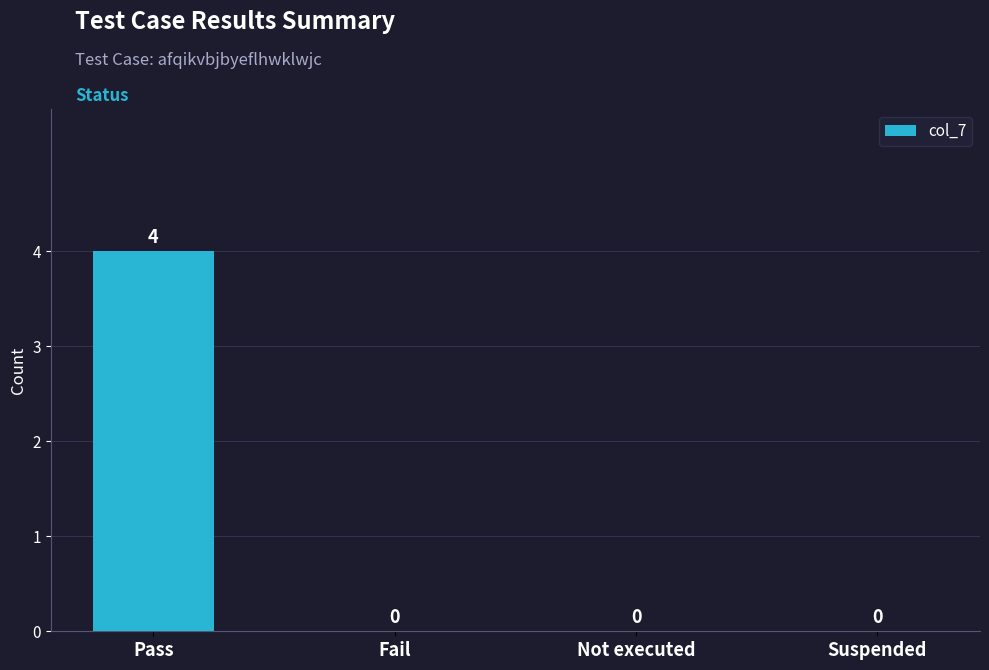

How many series are shown in this chart?

1